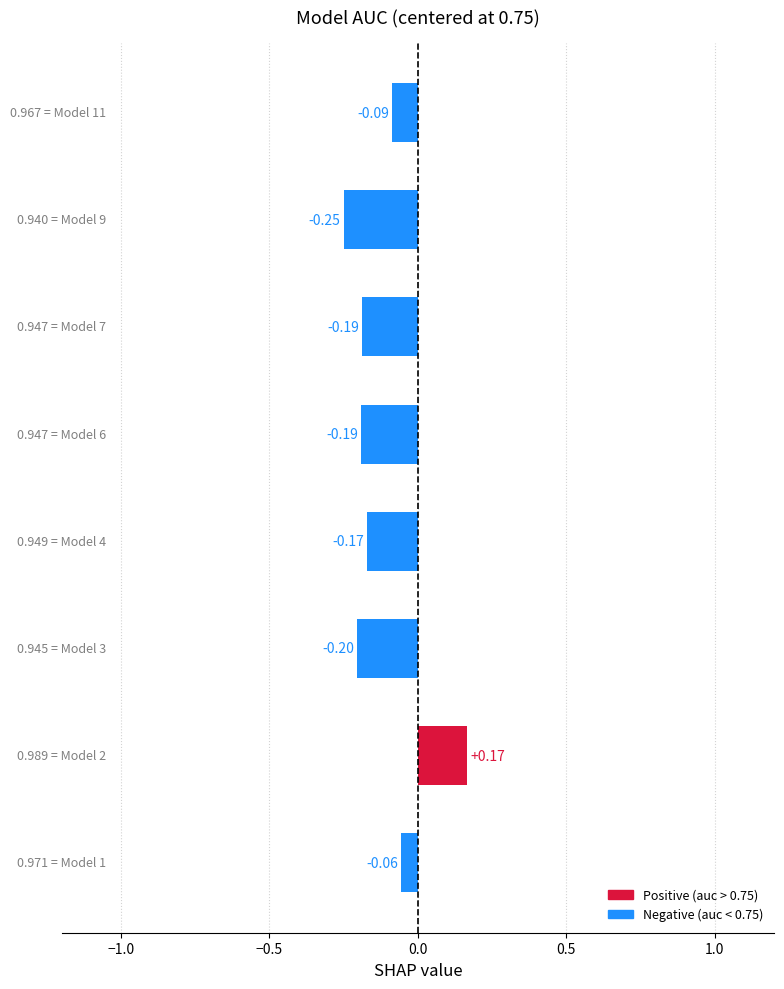

What is the sum of all values?

-1.0